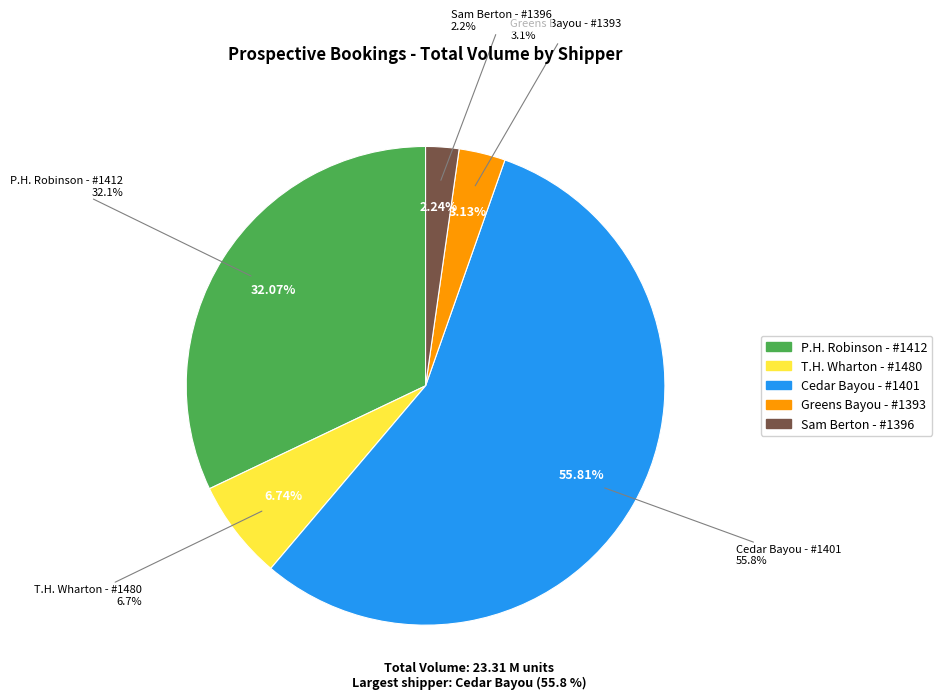

How many segments does this pie chart have?

5